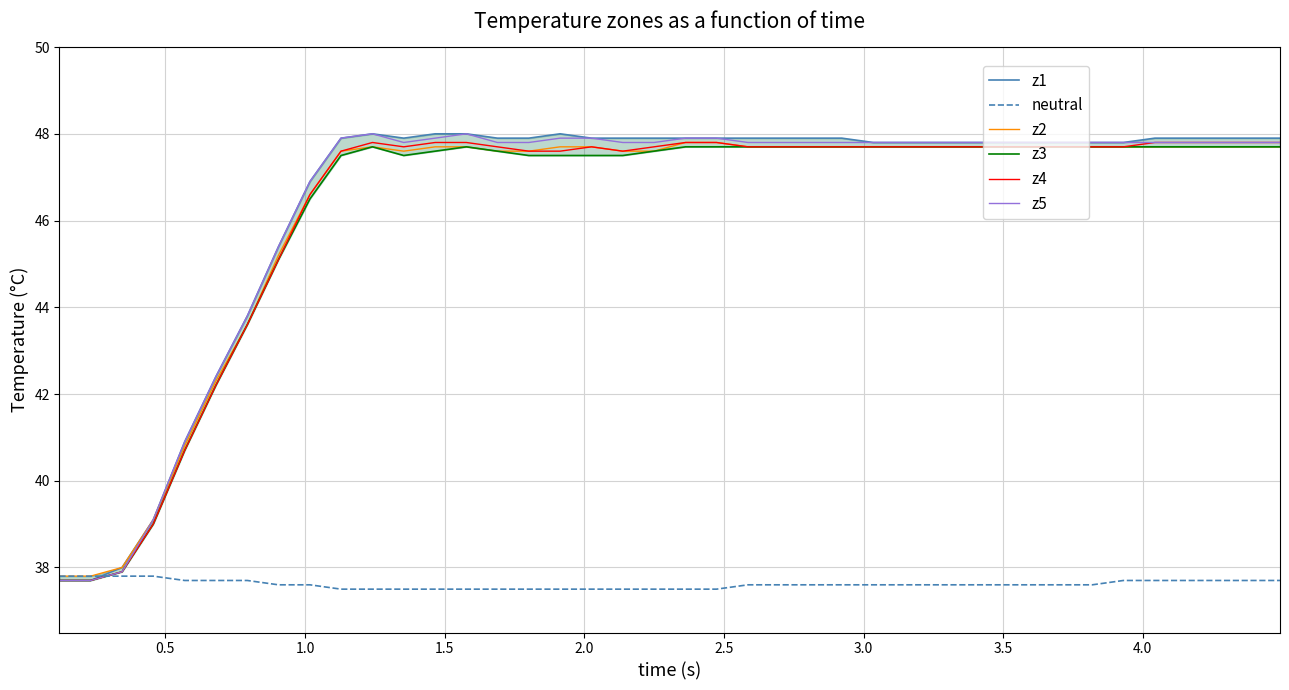

What is the value of the z1 point at the 37th from the left?

47.9